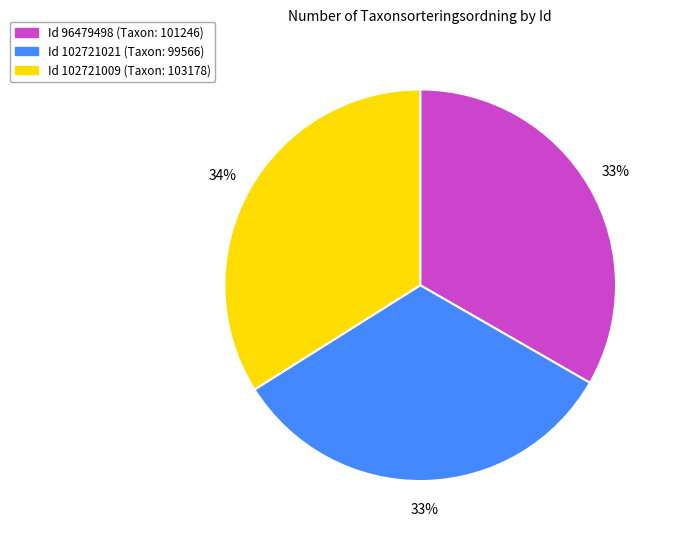

Is there any slice that represents more than half of the pie?

No